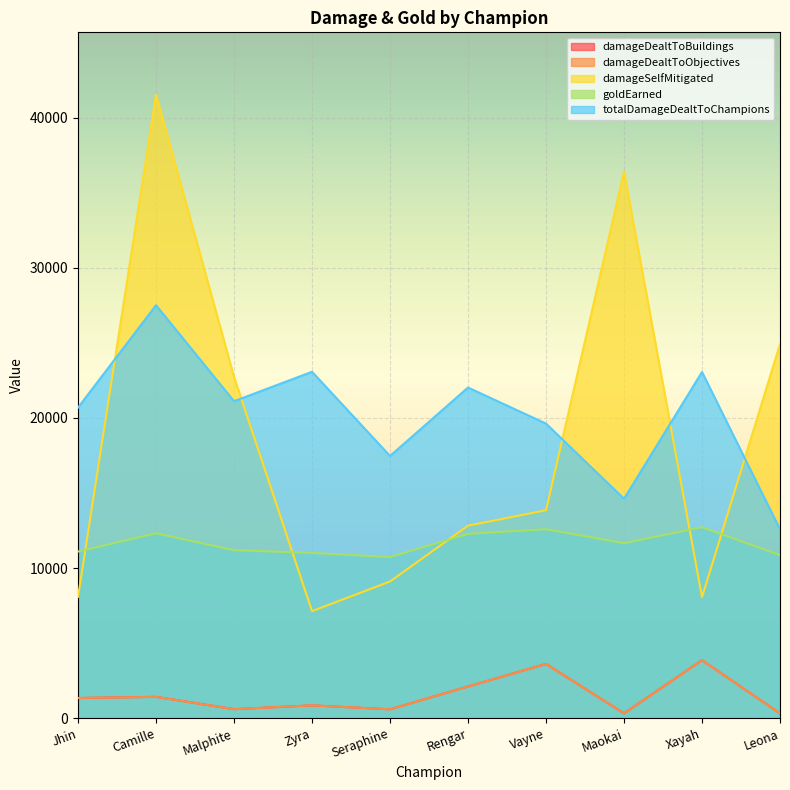

Which category has the highest value in the damageDealtToObjectives series?

Xayah